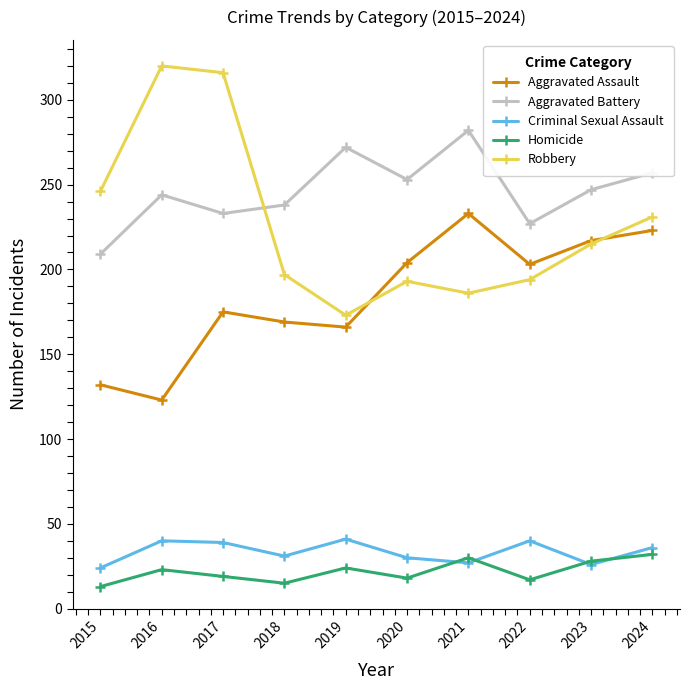

Rank the series at 2024 from highest to lowest value.

Aggravated Battery, Robbery, Aggravated Assault, Criminal Sexual Assault, Homicide